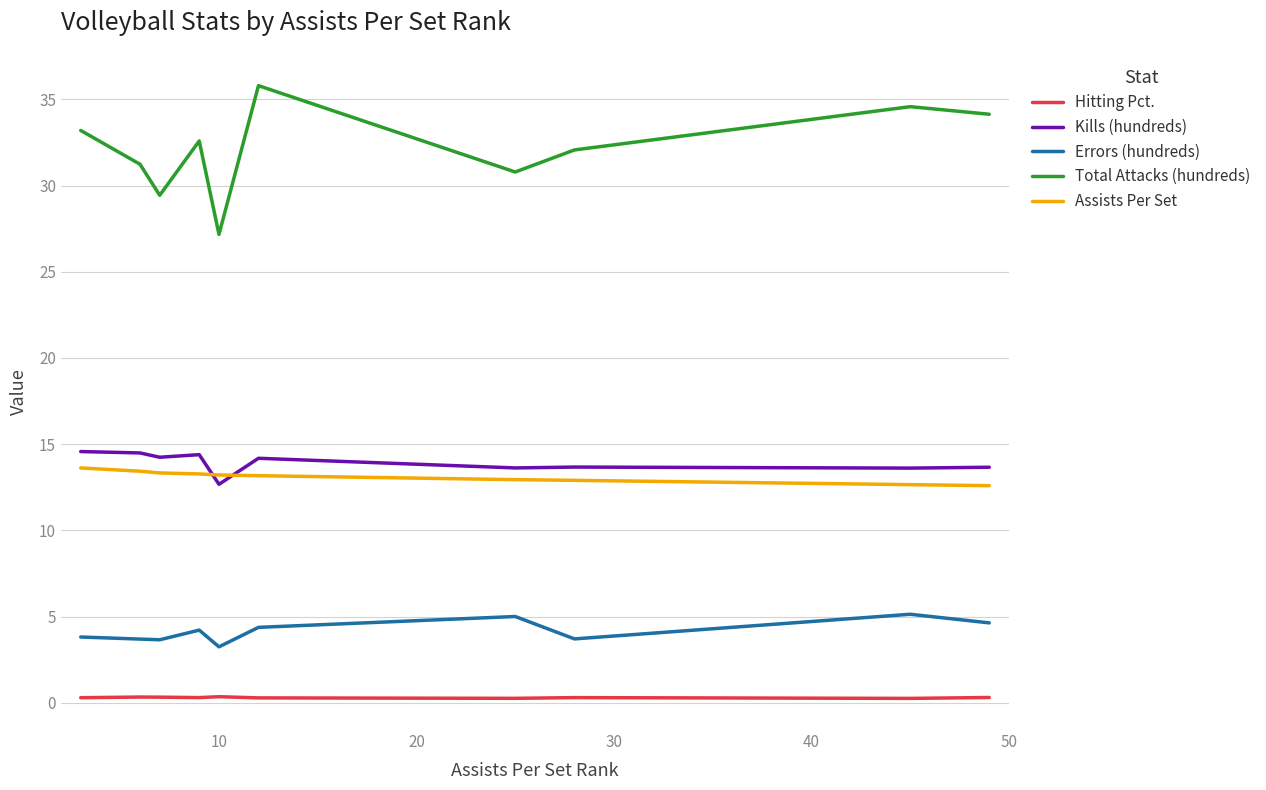

True or false: Assists Per Set and Hitting Pct. intersect in this chart.

False